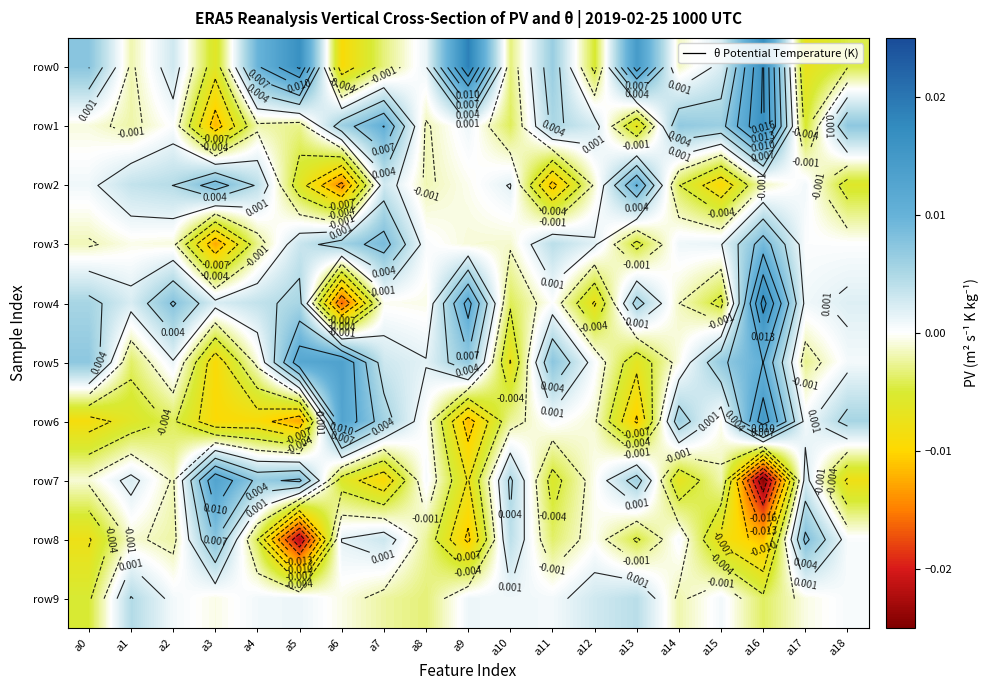

Rank the series by their maximum value, from highest to lowest.

row0, row4, row1, row6, row5, row7, row2, row3, row8, row9